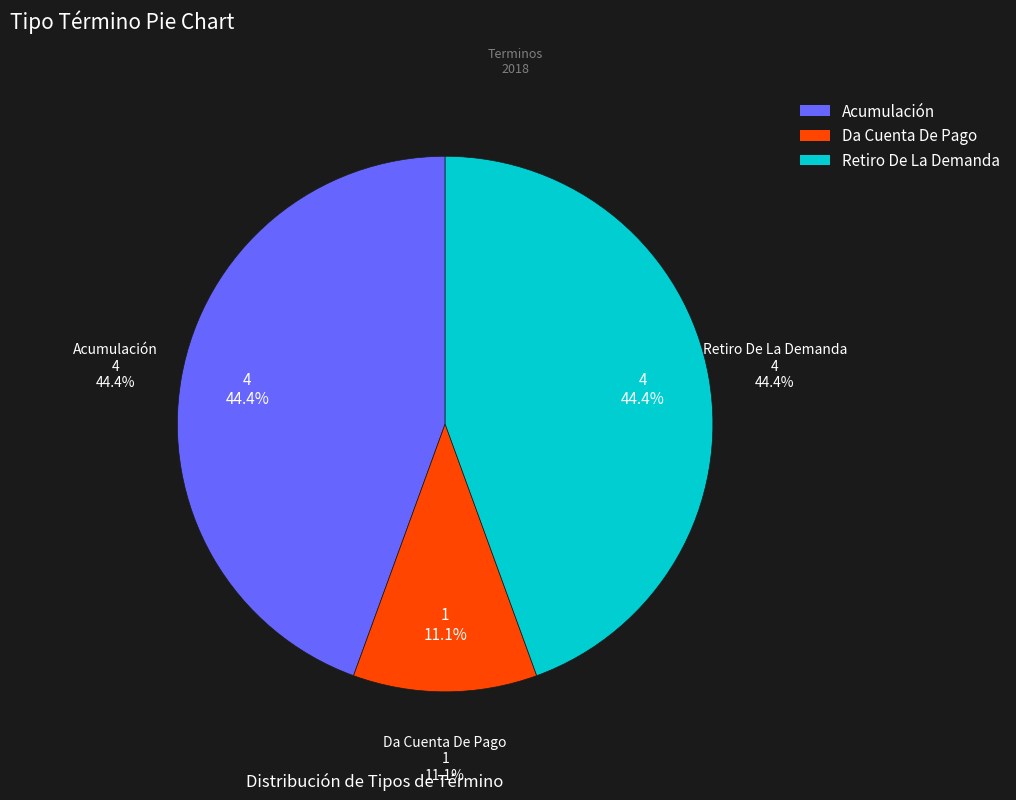

What is the largest slice in the pie chart?

Acumulación